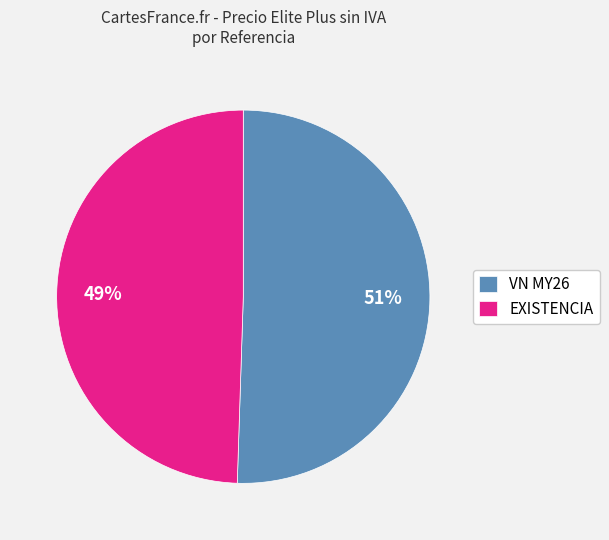

To the nearest percent, what percentage of the pie is EXISTENCIA?

49%